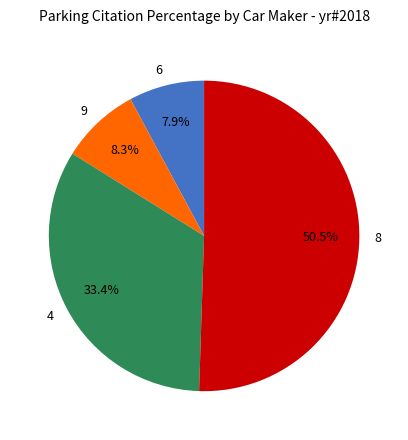

To the nearest percent, what percentage of the pie is 6?

8%